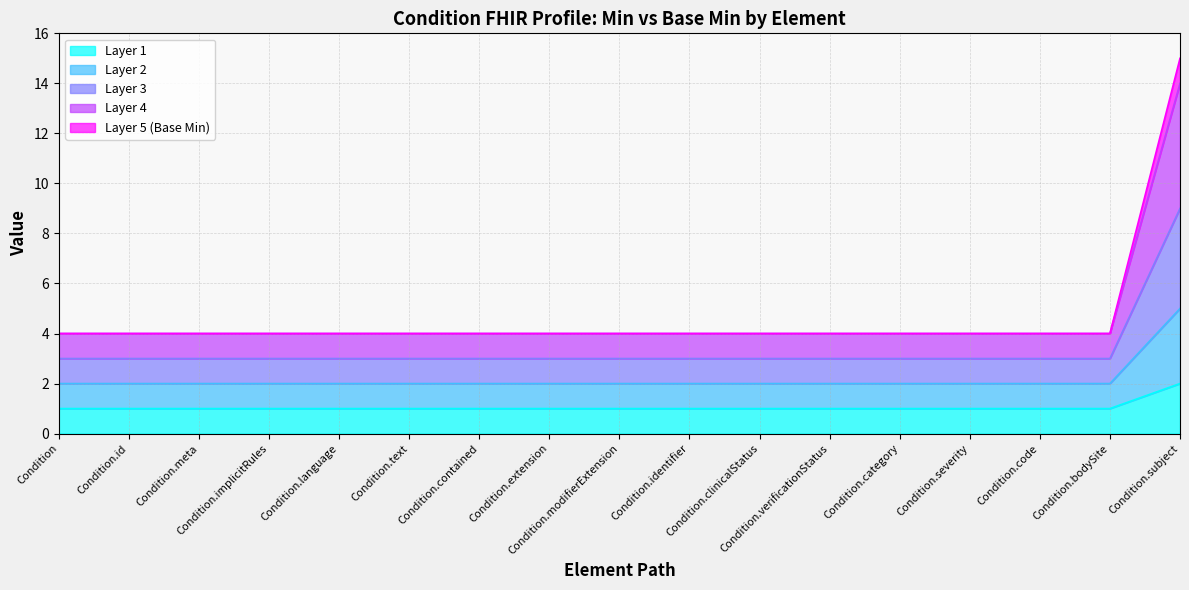

What is the approximate value of Layer 3 at Condition.severity?

3